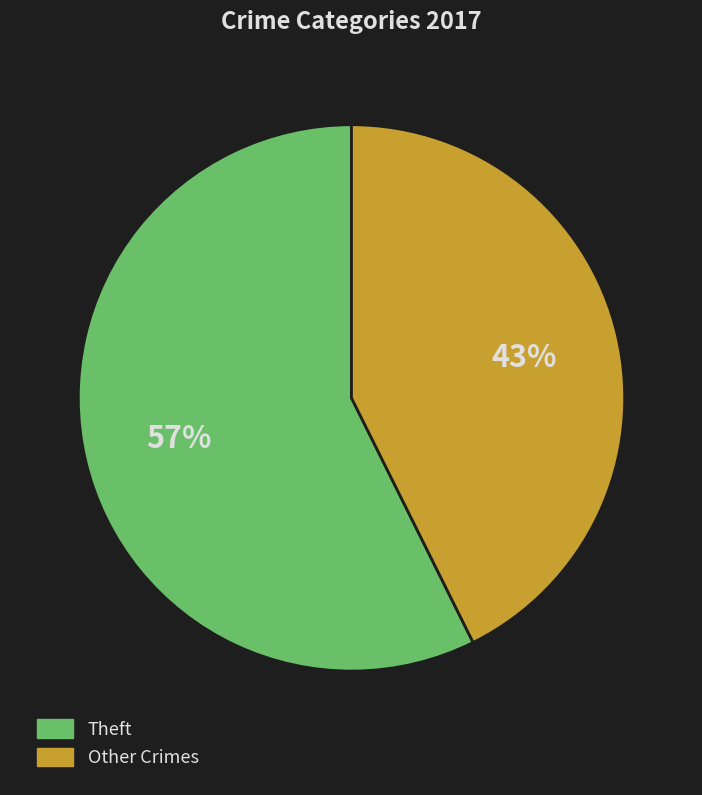

Does any single category account for the majority?

Yes